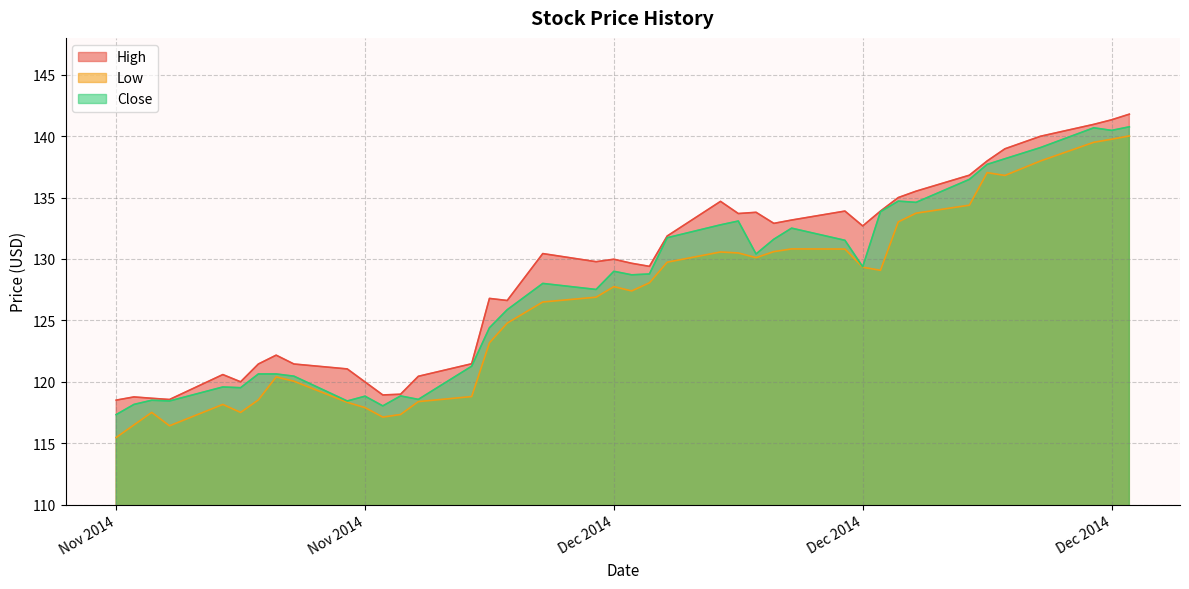

How many categories are shown in the chart?

40